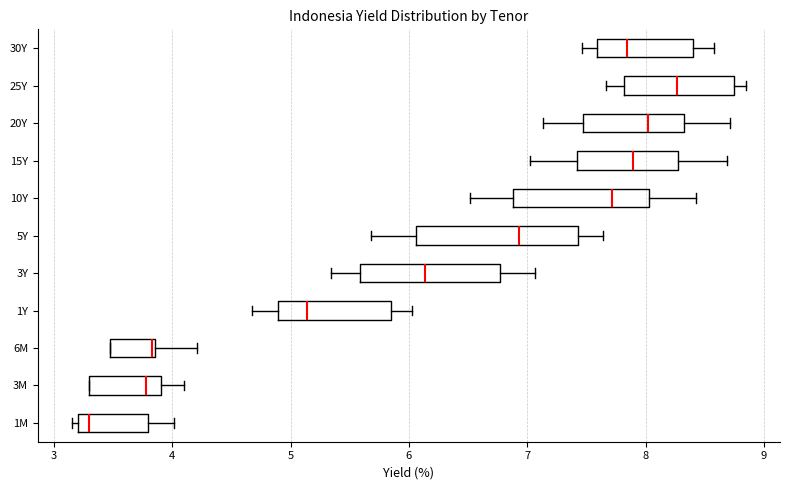

Where is the right edge of the box for 3M on the x-axis? The values are not printed on the chart, so give them approximately, as read against the axis.

3.9